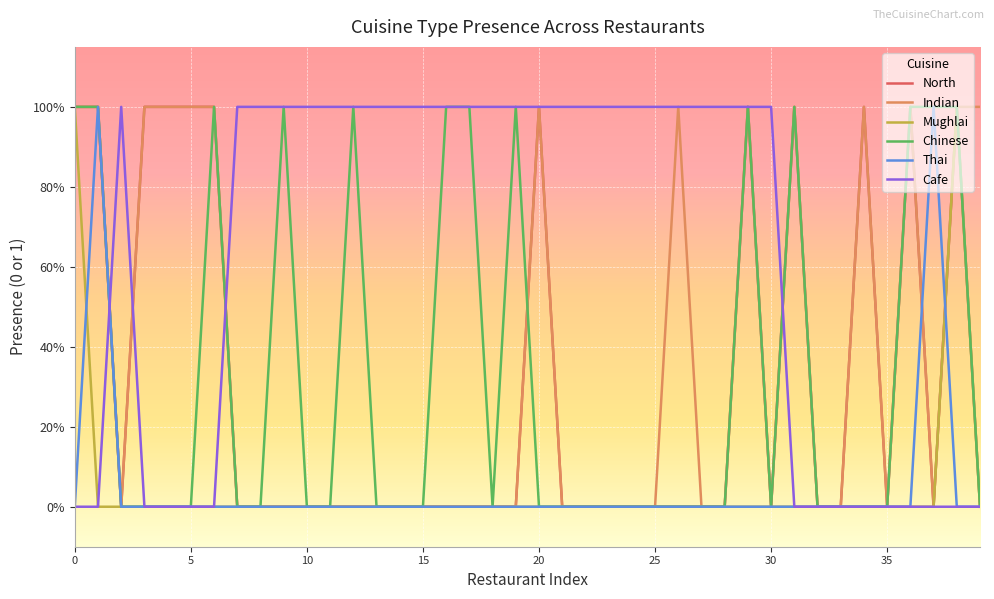

Does the chart have visible grid lines?

Yes